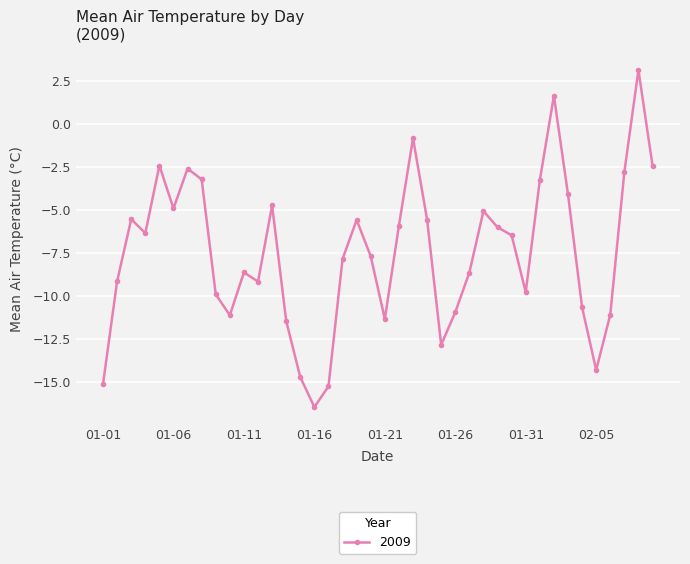

How many points are lower than both their immediate neighbors (excluding endpoints)?

9